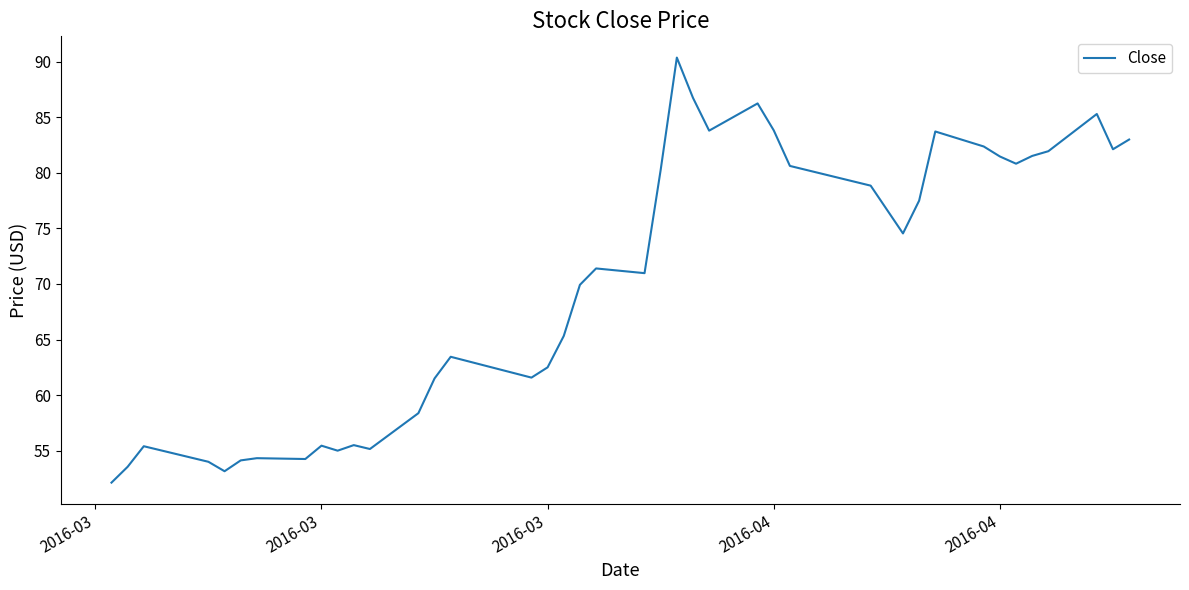

What is the maximum value shown in the chart?

90.4